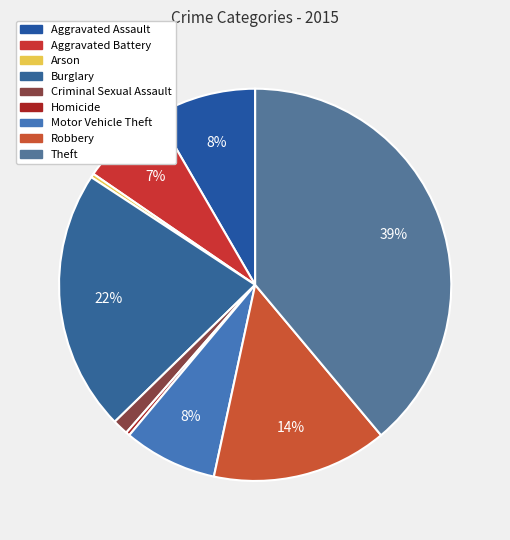

How many segments does this pie chart have?

9